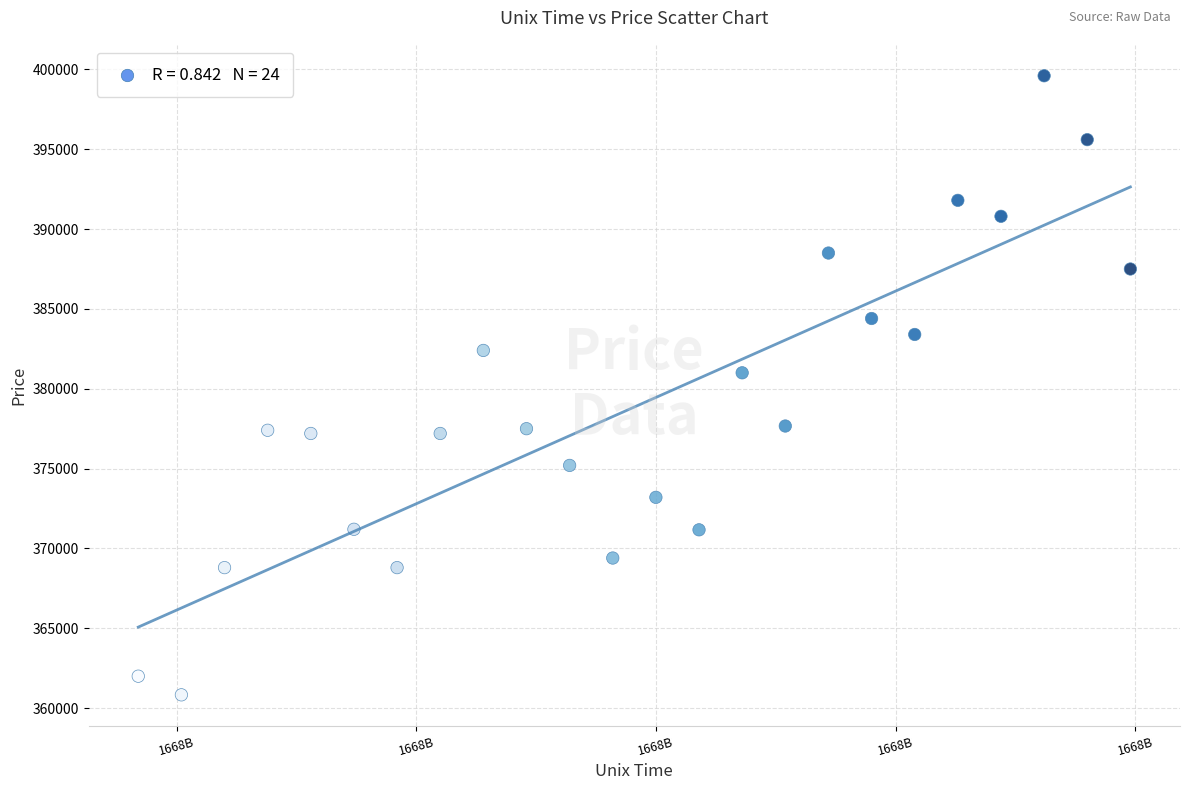

What is the range of Y values (max minus min)?

38767